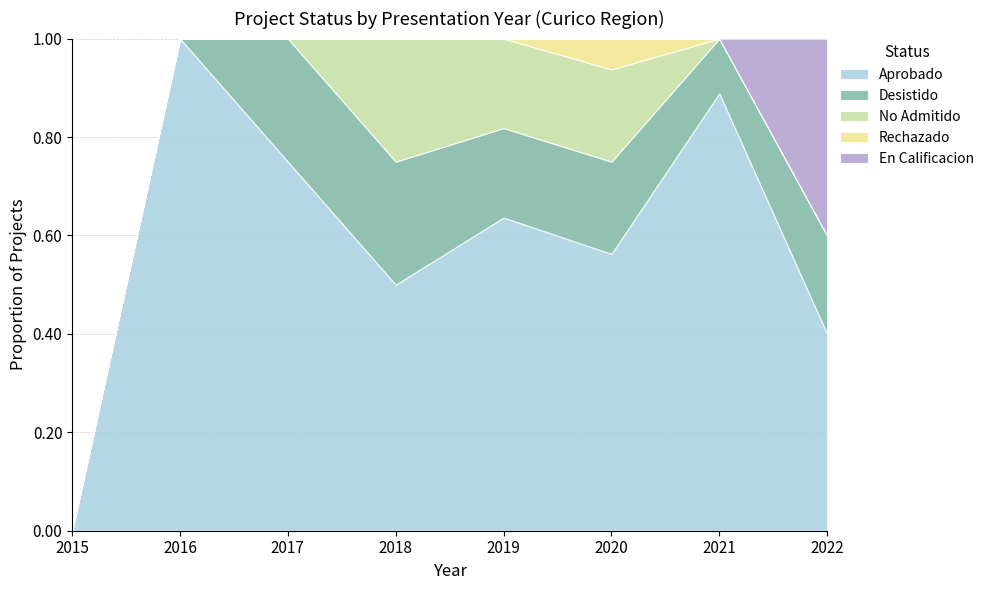

List the labels in order of Aprobado value, smallest first.

2015, 2022, 2018, 2020, 2019, 2017, 2021, 2016